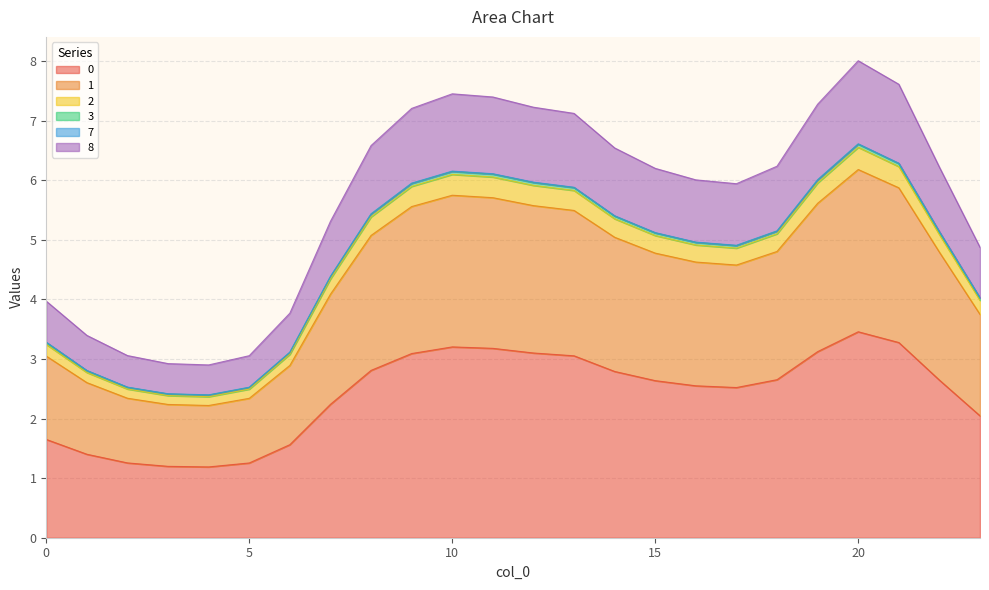

True or false: 8 and 7 cross at least once.

False